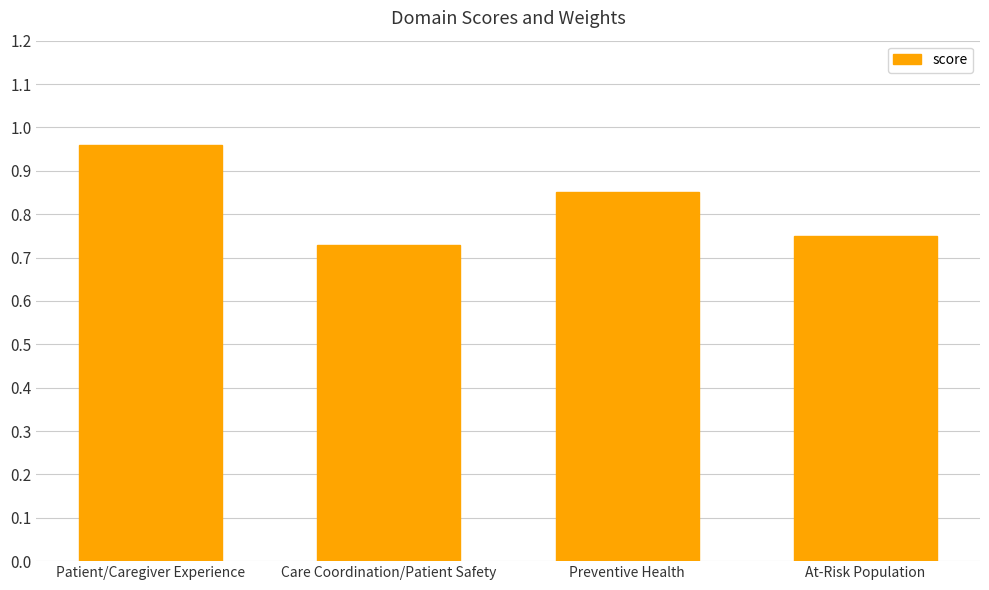

What is the change in value from Preventive Health to At-Risk Population?

-0.1